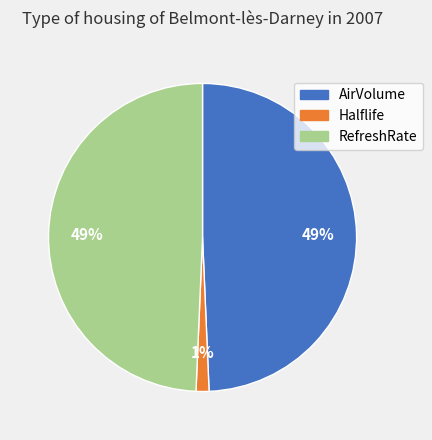

The AirVolume slice represents 38% of the pie. True or false?

False